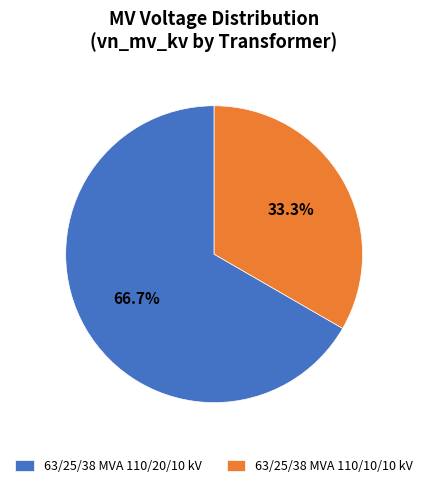

What is the largest slice in the pie chart?

63/25/38 MVA 110/20/10 kV